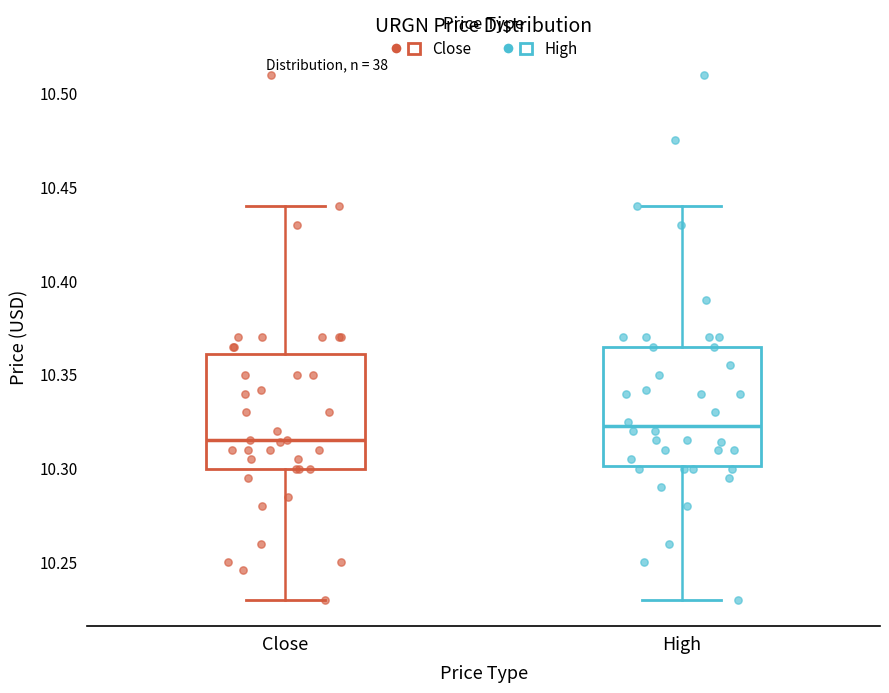

Reading left to right, read every box against the y-axis: the position of its median line, the range the box covers, and the ends of its whiskers. The values are not printed on the chart, so give them approximately, as read against the axis.

Close: median 10.315, box 10.300 to 10.360, whiskers 10.230 to 10.440
High: median 10.320, box 10.300 to 10.365, whiskers 10.230 to 10.440